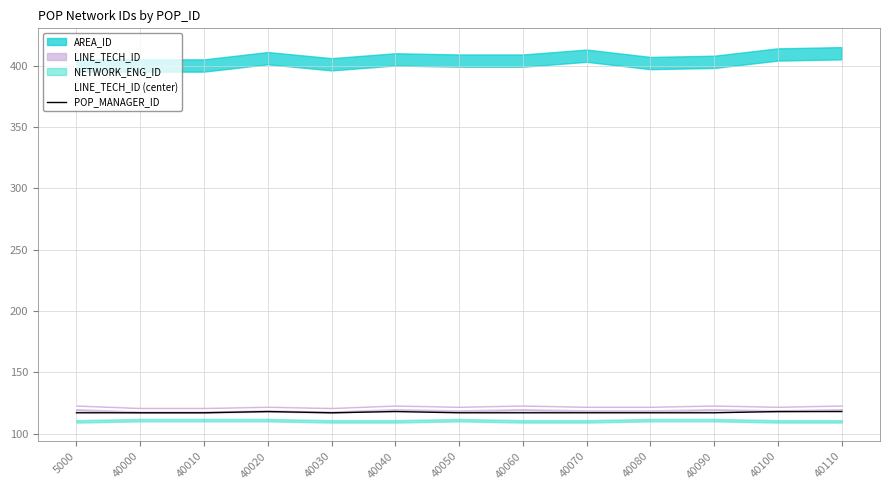

True or false: POP_MANAGER_ID has a value of 117 at 40090.

True